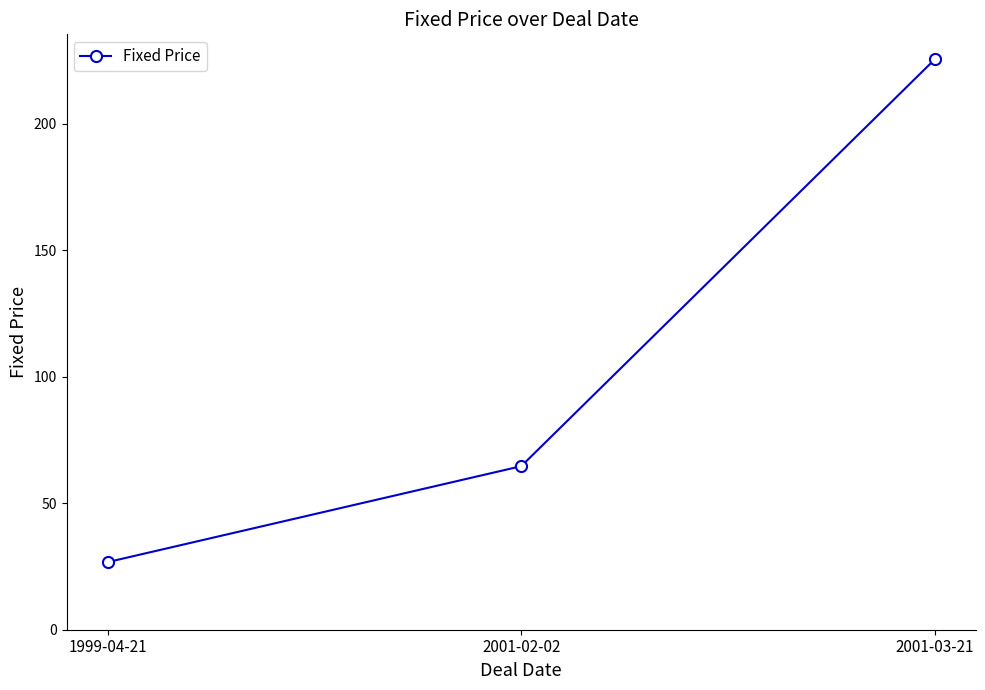

What is the sum of all values?

316.8